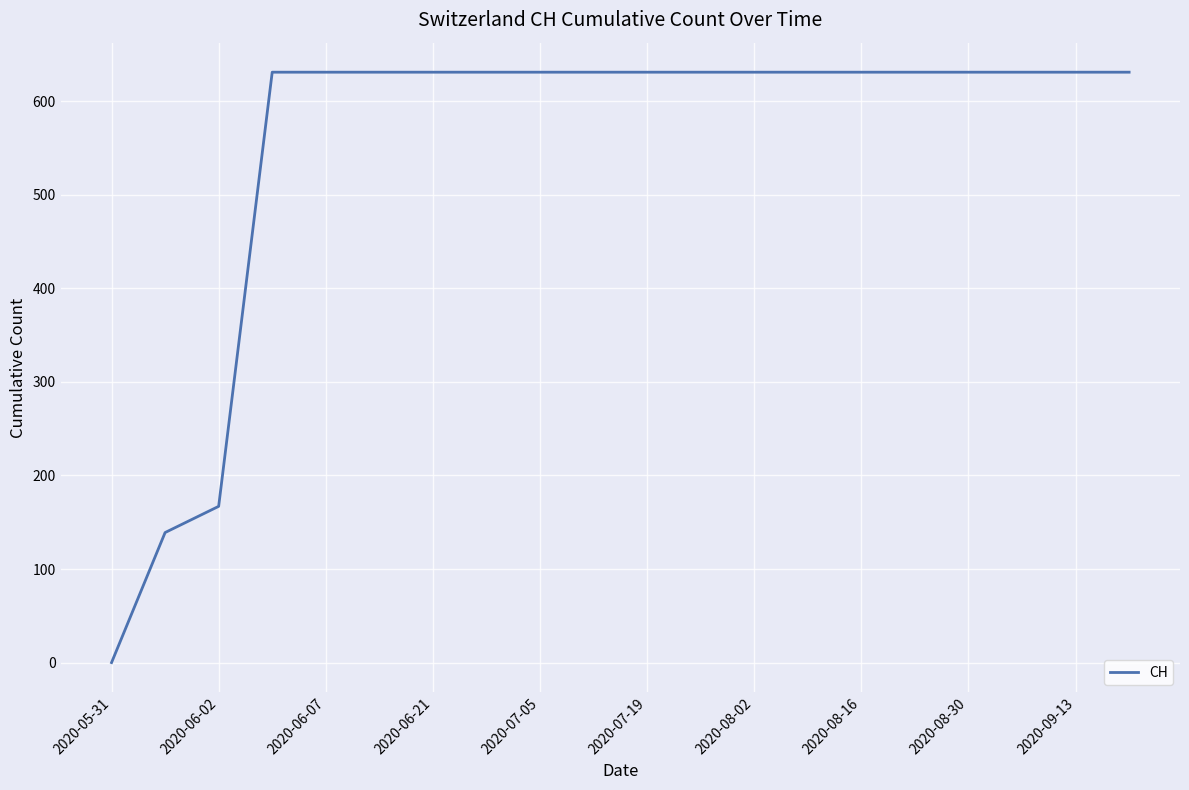

What is the greatest value displayed?

631